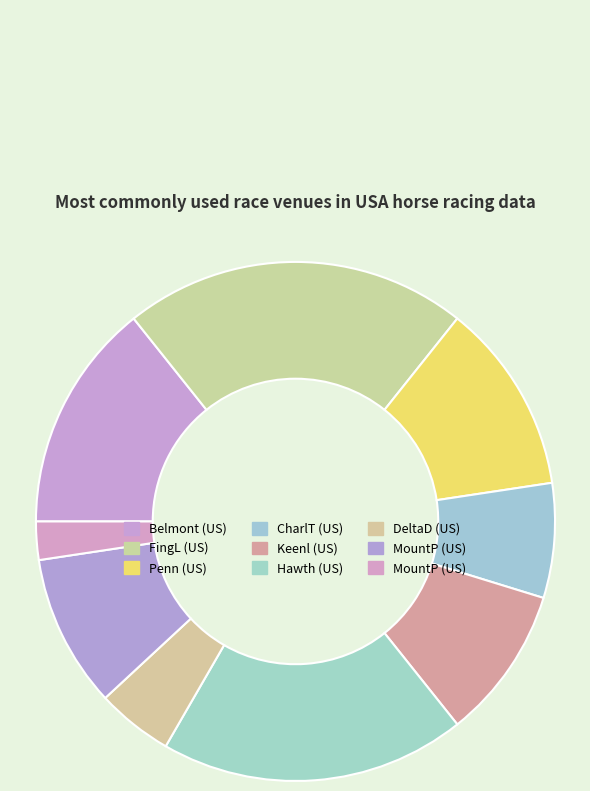

What is the smallest slice in the pie chart?

USA / MountP (US) 26th Oct